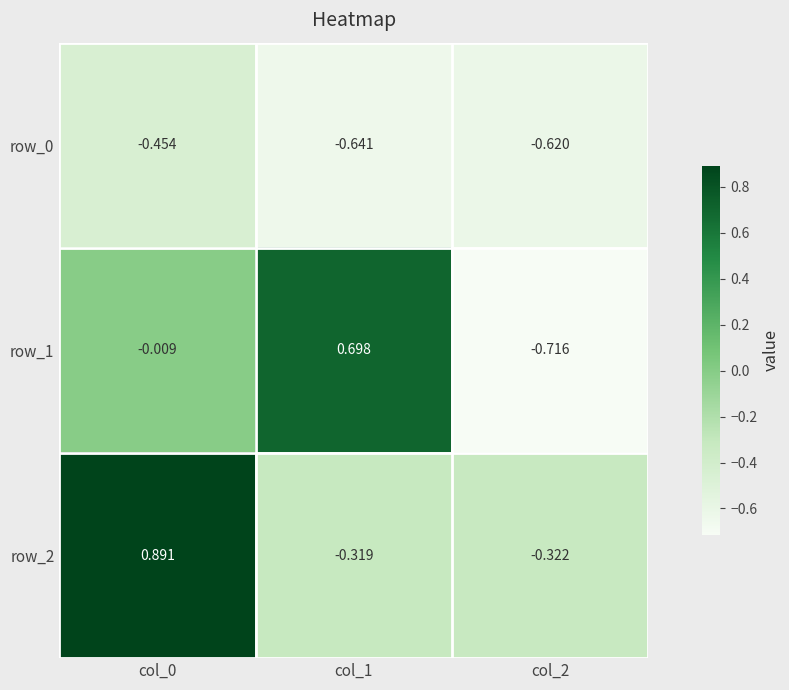

Is the value of row_2 at col_2 greater than the value of row_1 at col_2?

Yes